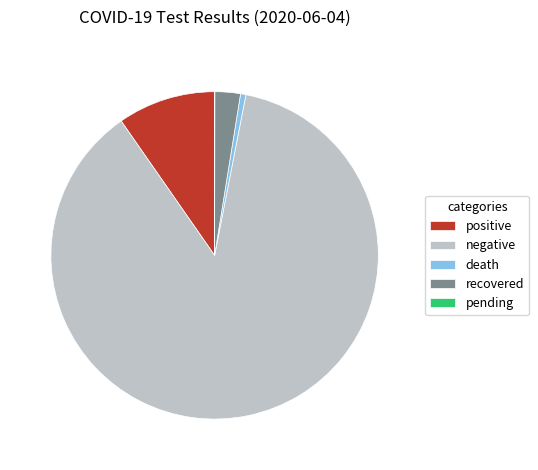

Combined, do death and recovered account for over 50%?

No